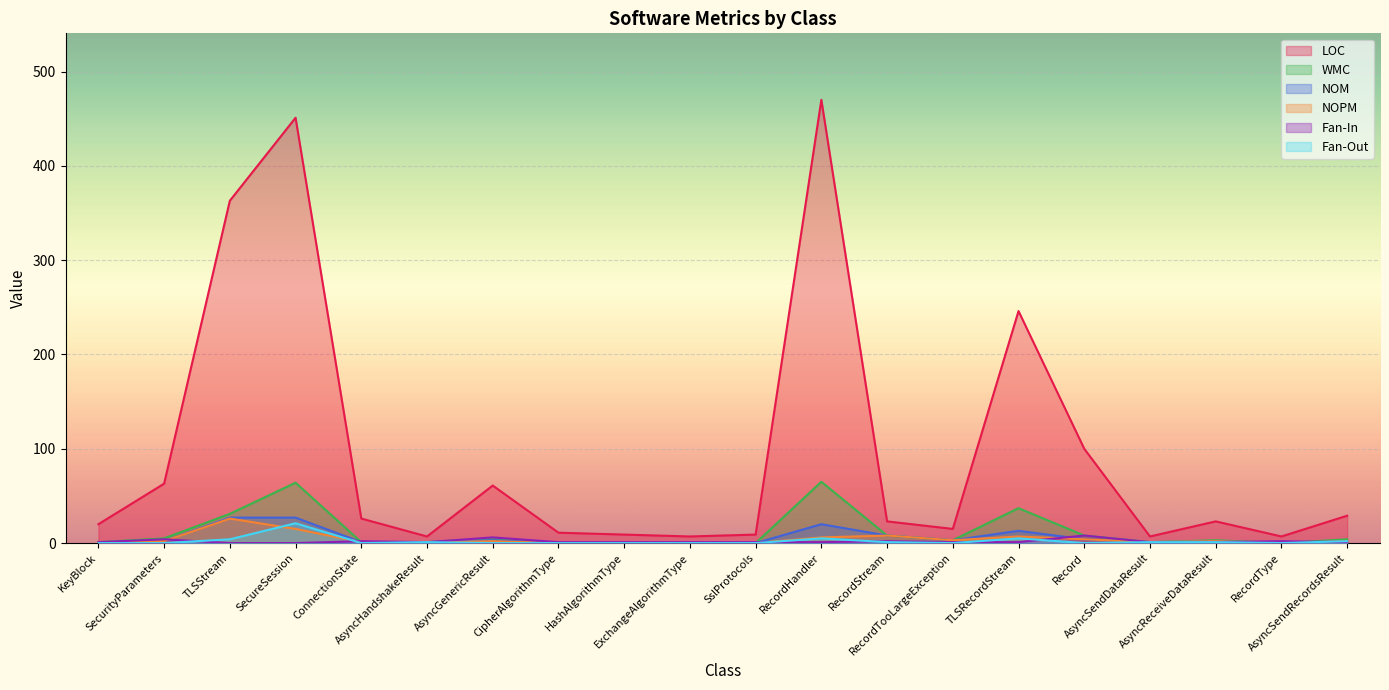

How many lines are shown in the chart?

6